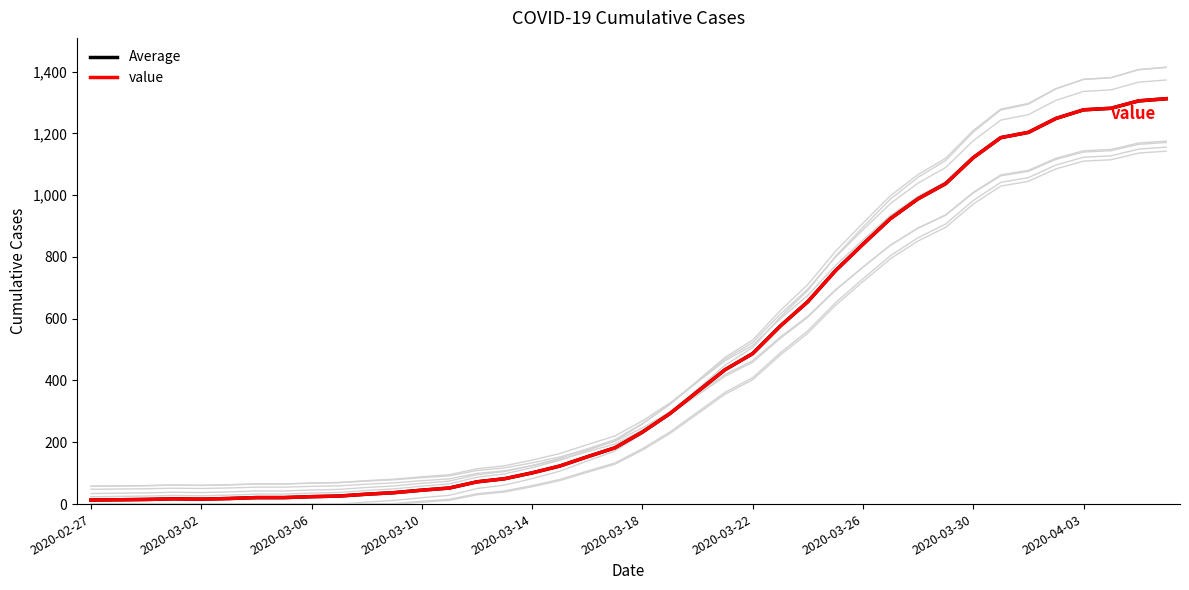

Does the chart display data point markers on the line(s)?

No